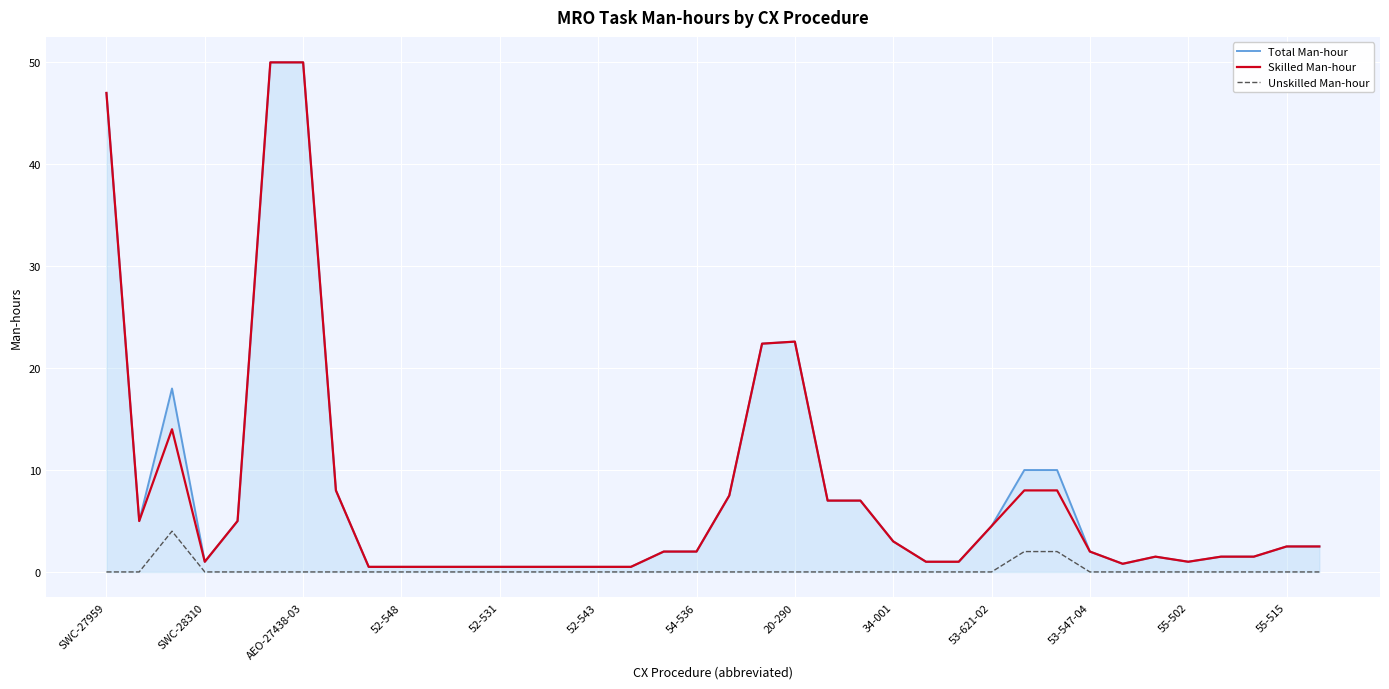

What is the maximum value for Unskilled Man-hour?

4.0